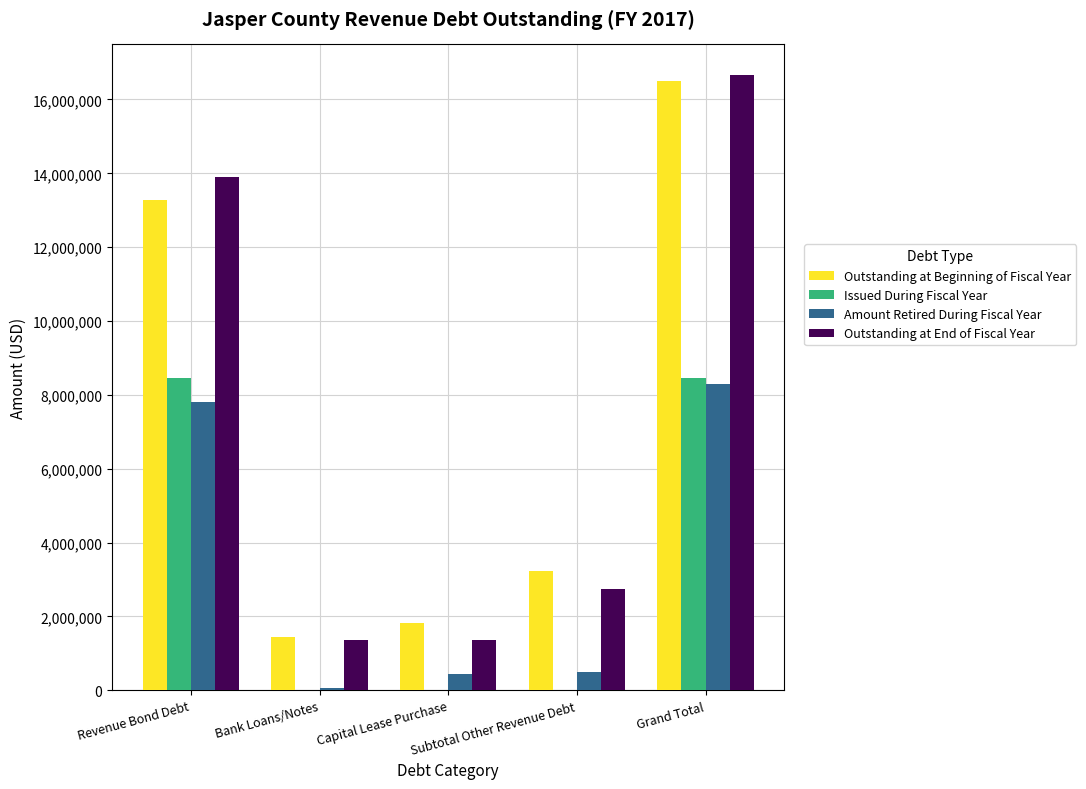

Which series changed the most between Revenue Bond Debt and Capital Lease Purchase?

Outstanding at End of Fiscal Year